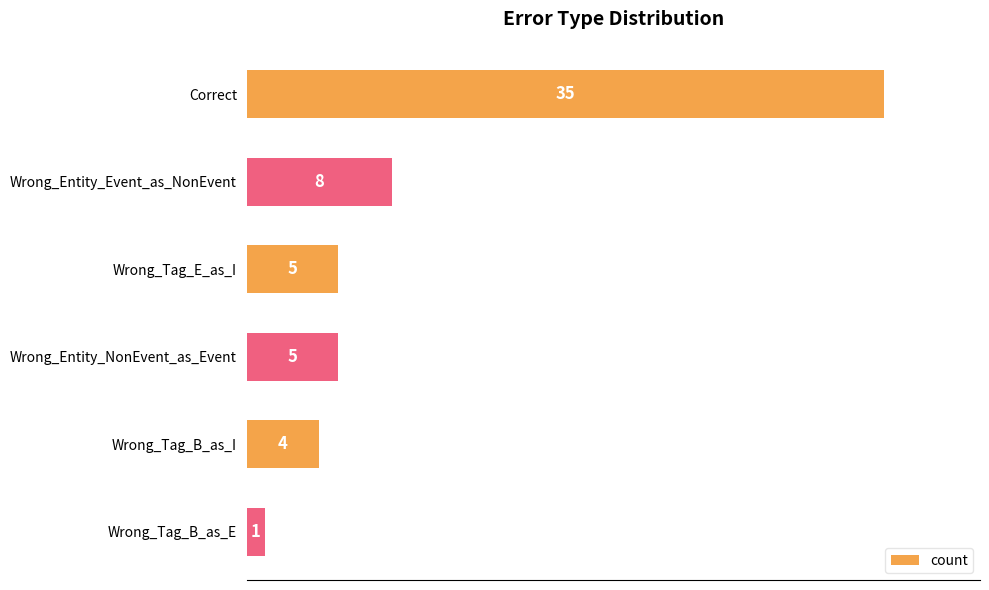

Reading top to bottom, extract all data points from this chart.

35	8	5	5	4	1